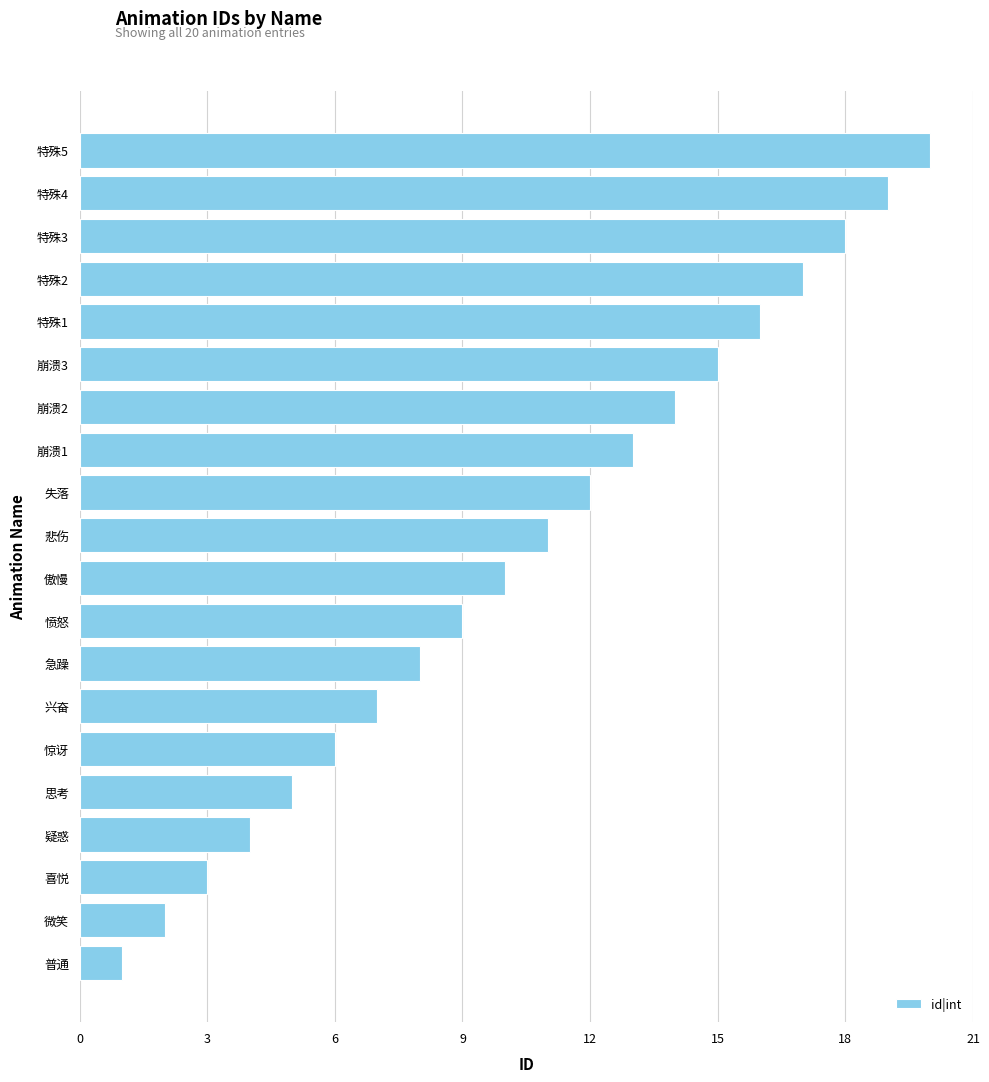

Rank the categories by value from highest to lowest.

特殊5, 特殊4, 特殊3, 特殊2, 特殊1, 崩溃3, 崩溃2, 崩溃1, 失落, 悲伤, 傲慢, 愤怒, 急躁, 兴奋, 惊讶, 思考, 疑惑, 喜悦, 微笑, 普通